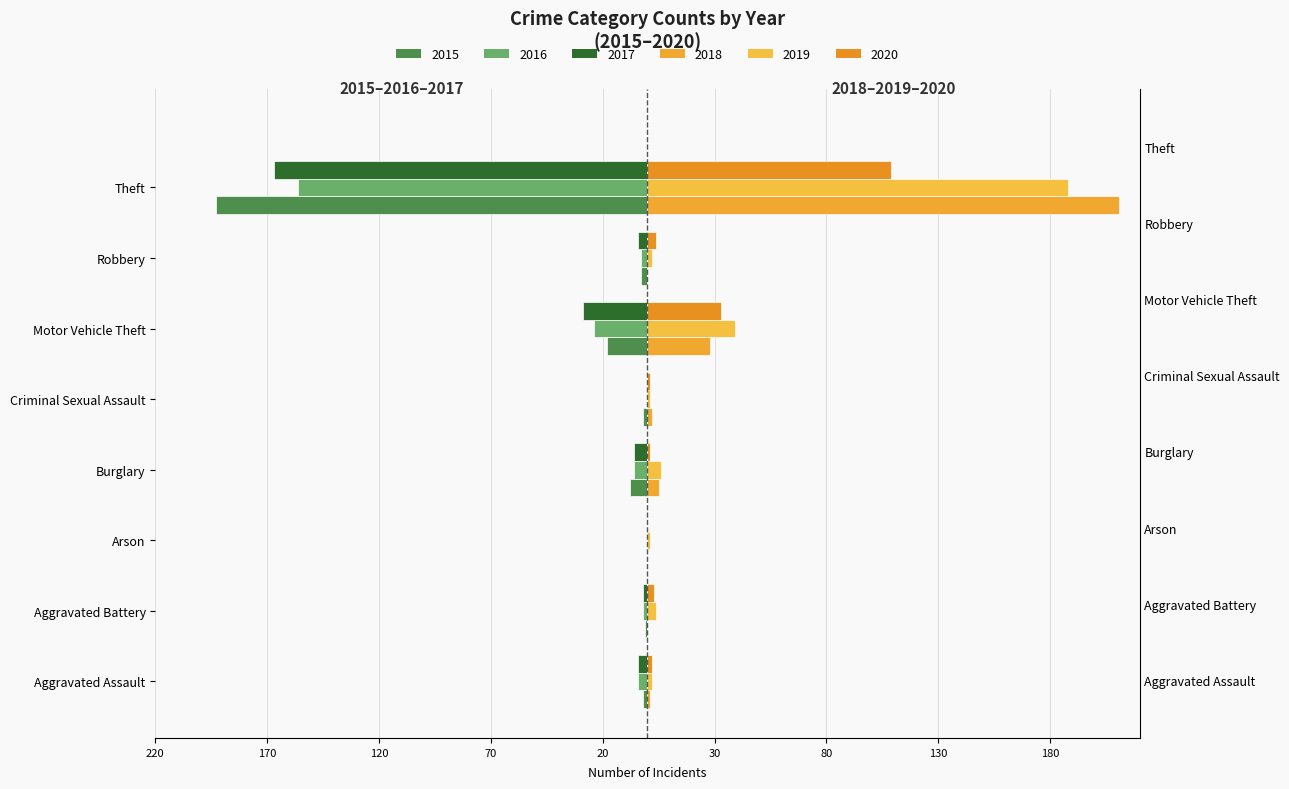

What is the total value across all series at Burglary?

-8